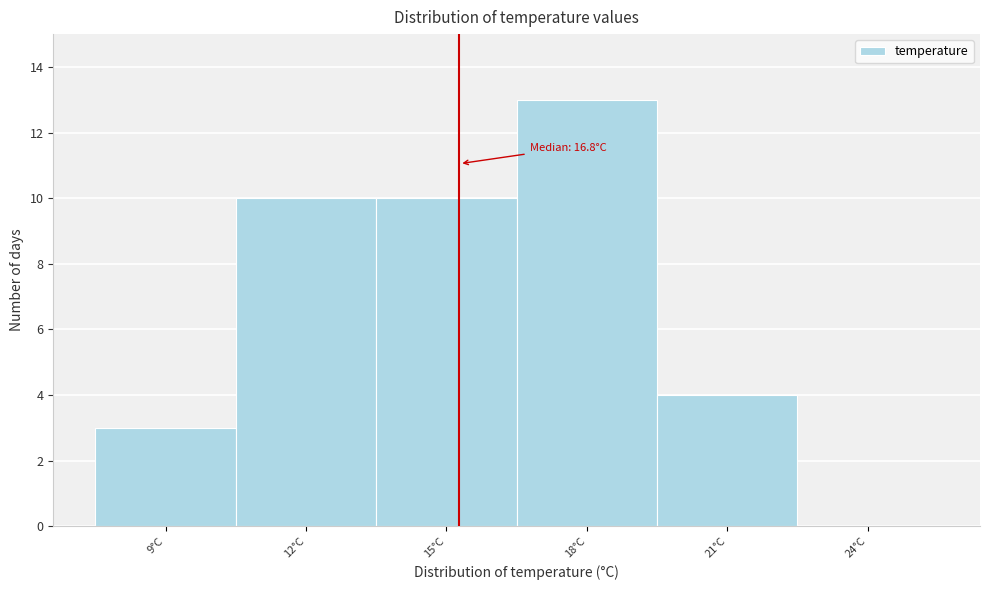

Reading right to left, what are all the values shown in this chart?

24°C=0	21°C=4	18°C=13	15°C=10	12°C=10	9°C=3